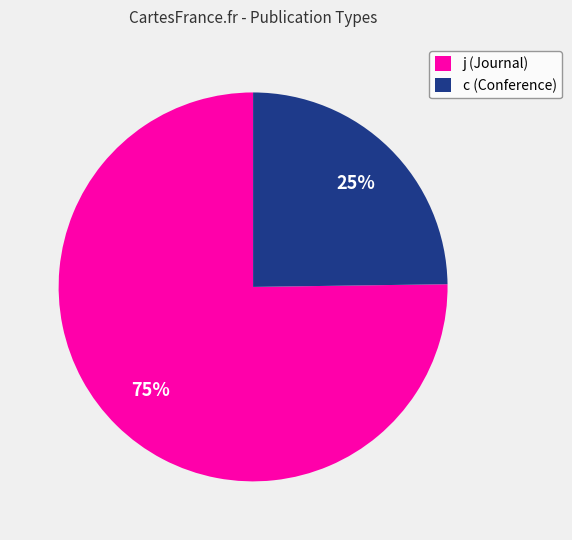

Which category has the biggest portion of the pie?

j